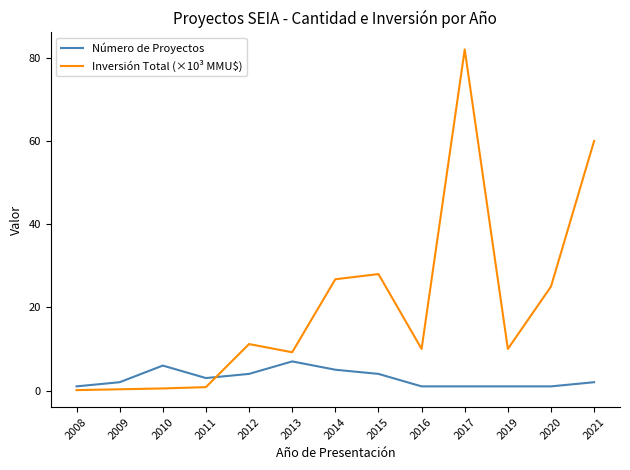

What is the average value of the Número de Proyectos series?

2.9